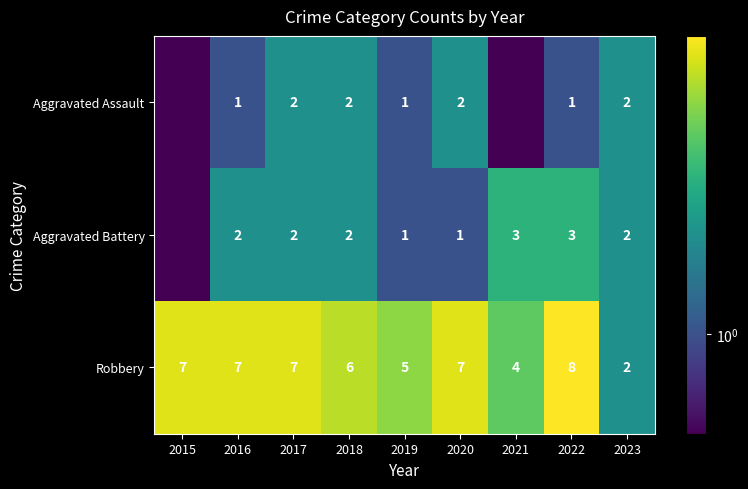

What is the sum of the Aggravated Battery values at 2023 and 2022?

5.0